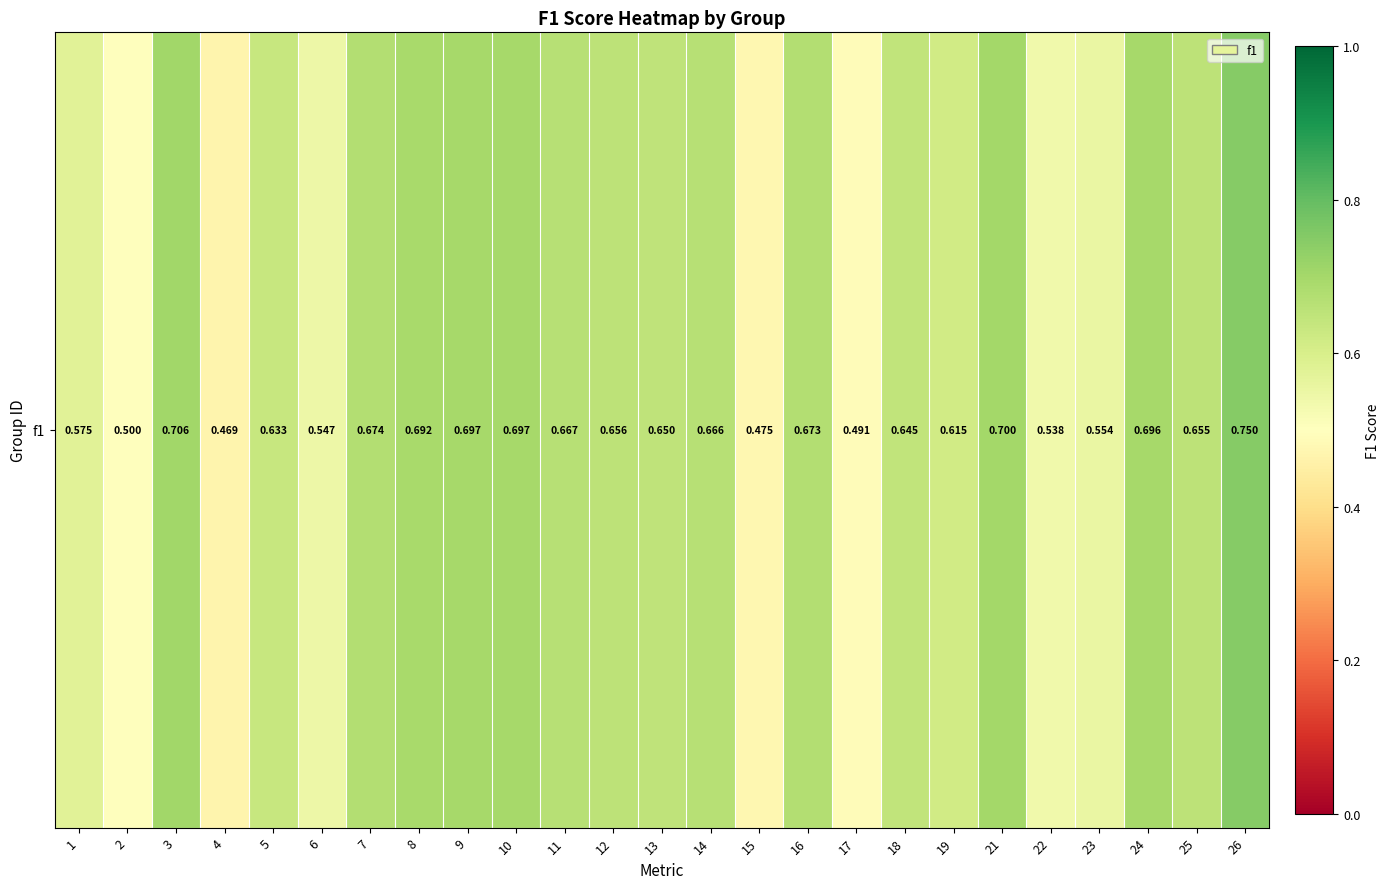

The chart shows a value of 0.4 at 13. True or false?

False